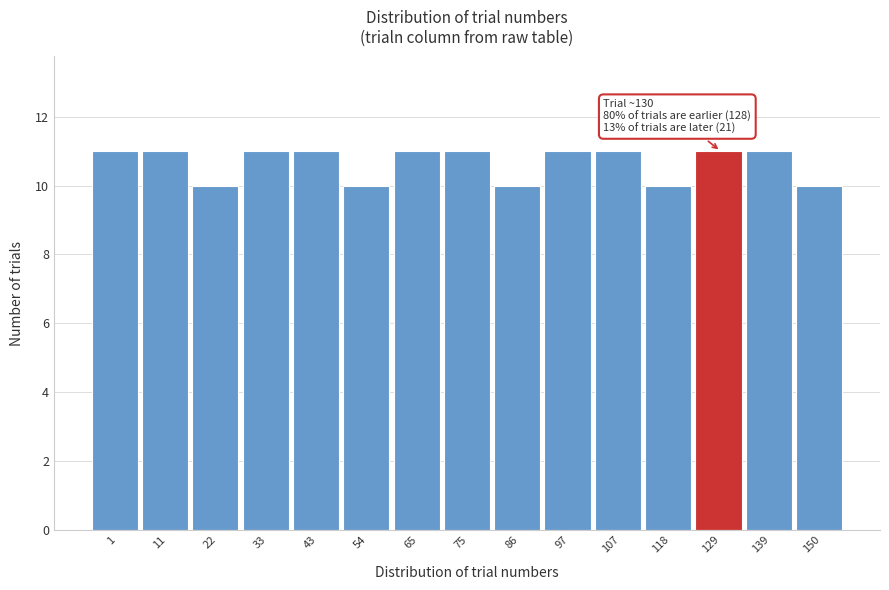

Reading right to left, transcribe all the data shown in this chart.

150=10	139=11	129=11	118=10	107=11	97=11	86=10	75=11	65=11	54=10	43=11	33=11	22=10	11=11	1=11